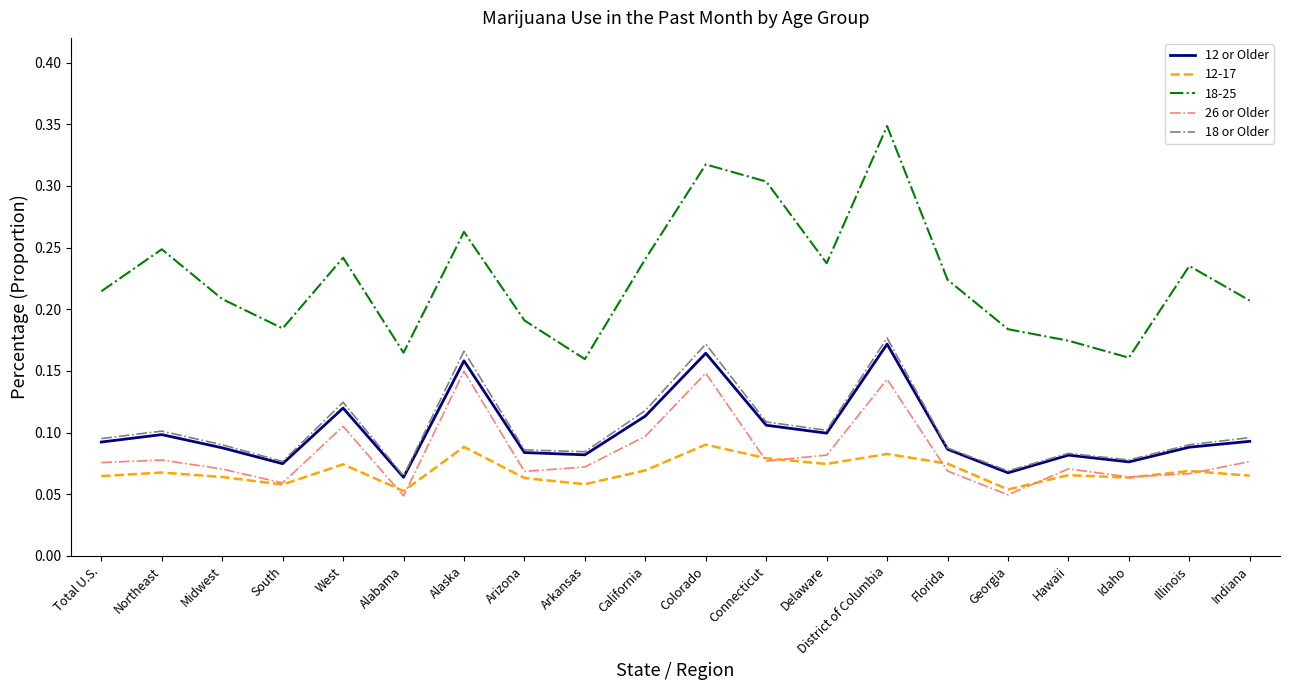

What are all the series names shown in the legend?

12 or Older, 12-17, 18-25, 26 or Older, 18 or Older